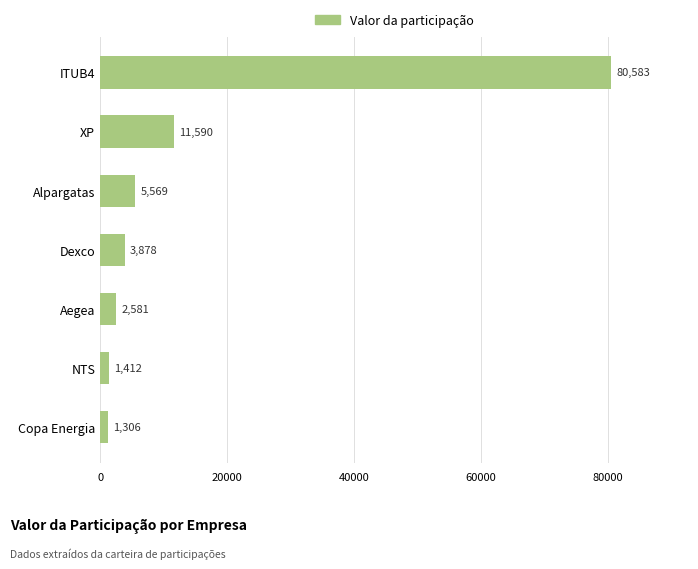

Which label corresponds to the smallest value in the chart?

Copa Energia